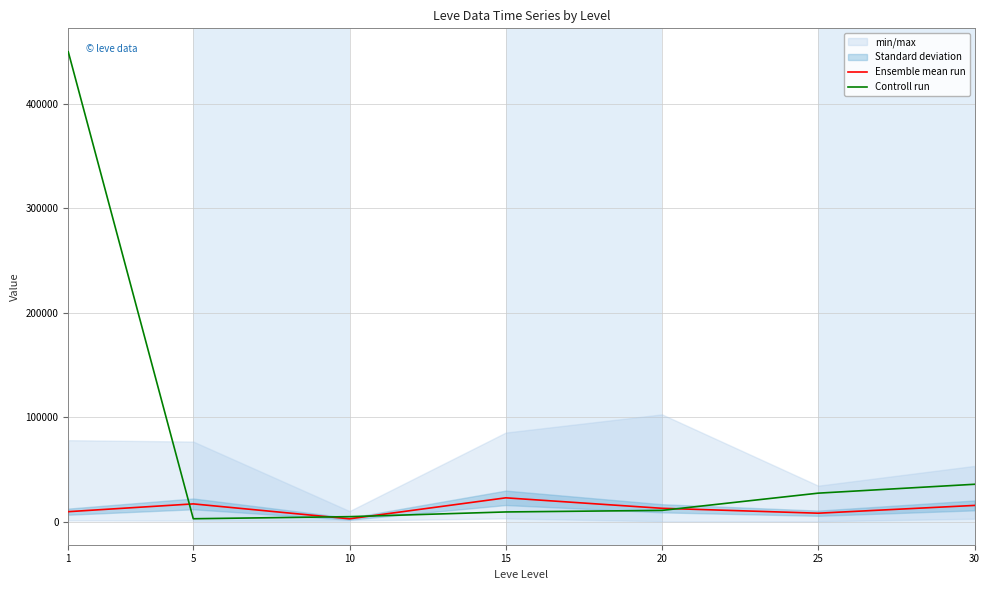

Rank the series at 20 from highest to lowest value.

Ensemble mean run, Controll run